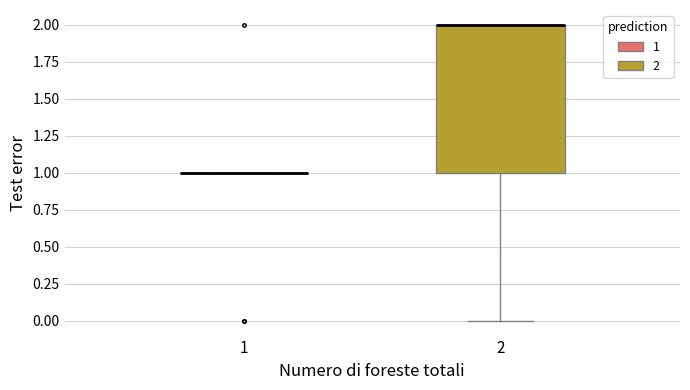

Reading left to right, transcribe this box plot: for each box, give where its median line is, the range the box spans, and where its two whiskers end, as read against the y-axis. The values are not printed on the chart, so give them approximately, as read against the axis.

1: box collapsed to a line at 1, whiskers 1 to 1
2: median 2 (drawn on the box's upper edge), box 1 to 2, whiskers 0 to 2